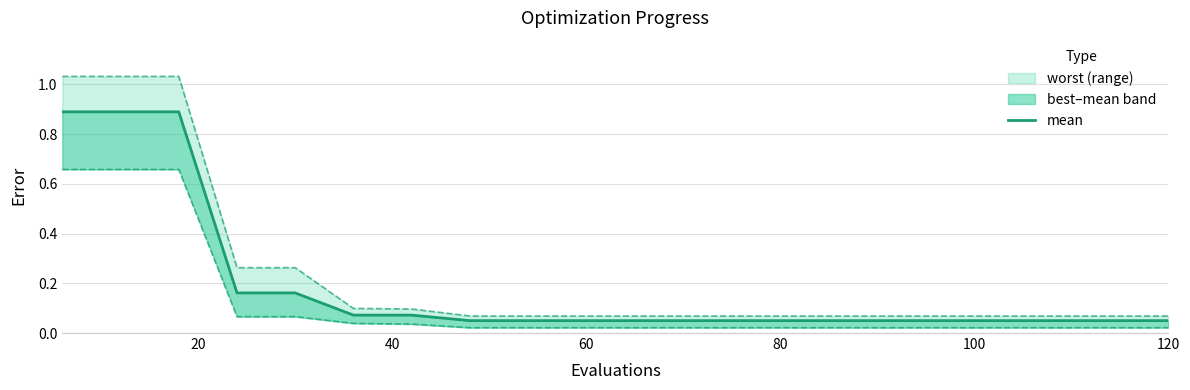

Does the chart have visible grid lines?

Yes